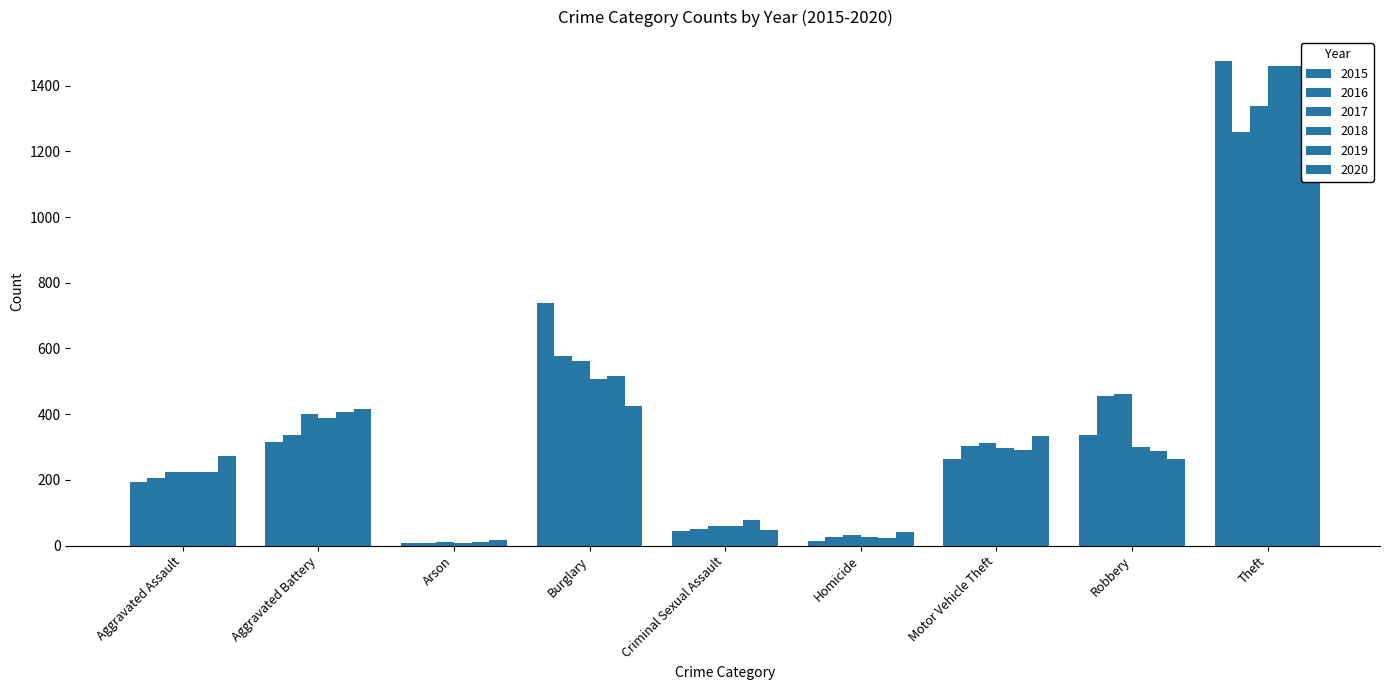

Read the 2020 value at Aggravated Assault.

274